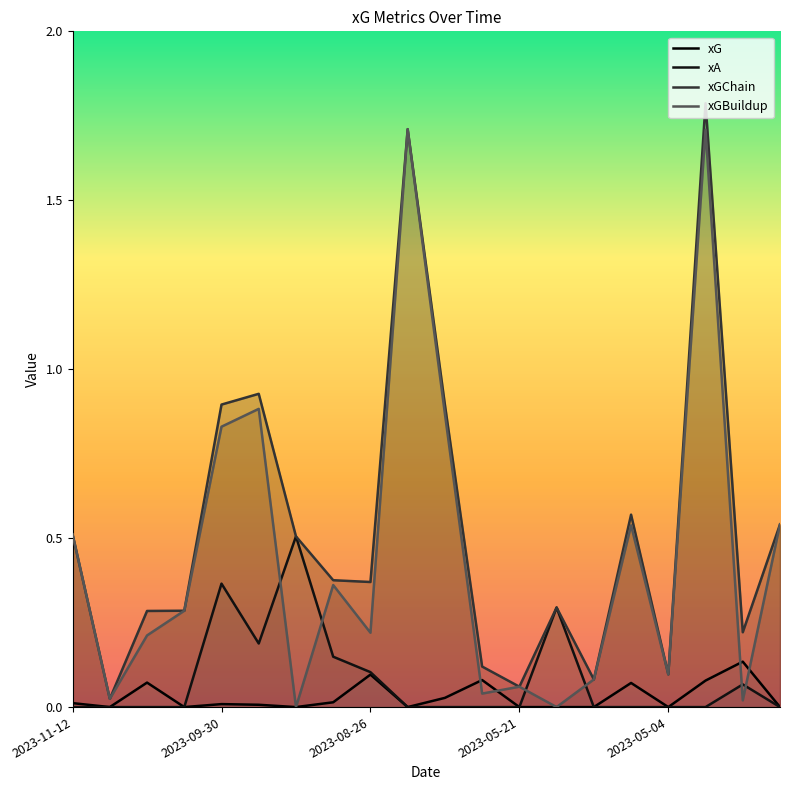

Does the chart have visible grid lines?

No